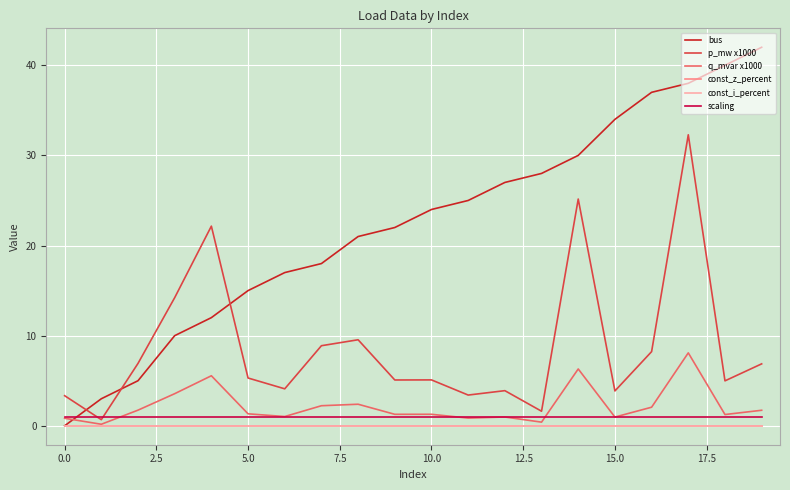

Does the chart display data point markers on the line(s)?

No